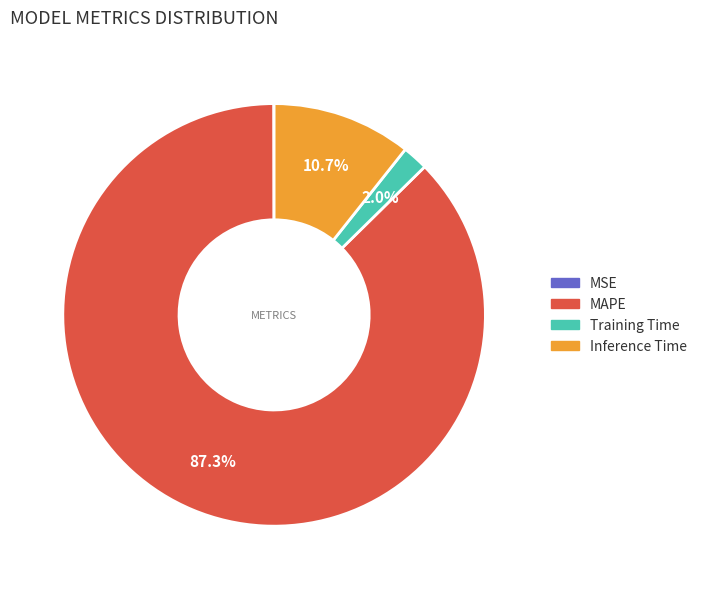

Combined, what portion of the pie is MAPE and Training Time?

89.3%